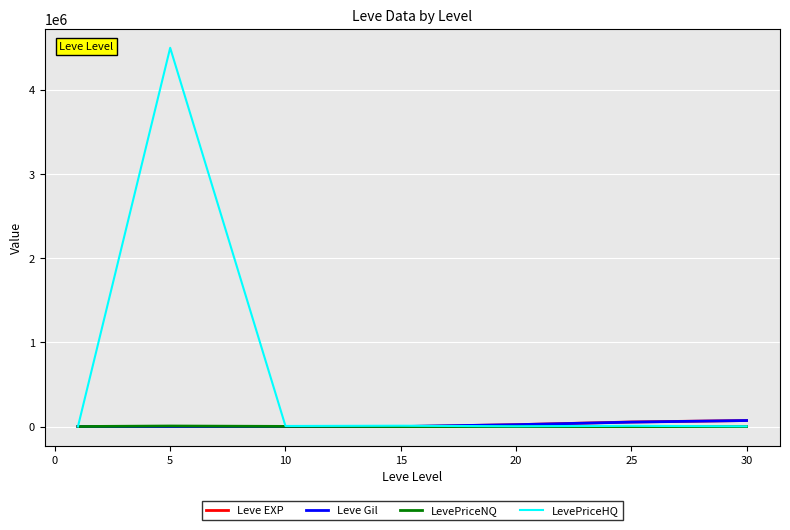

Which series has the largest range (max minus min)?

LevePriceHQ